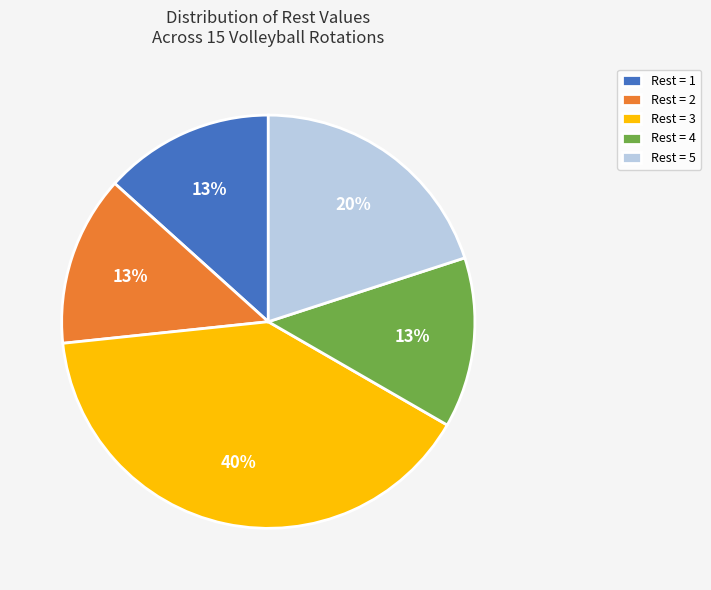

Combined, do Rest = 3 and Rest = 4 account for over 50%?

Yes